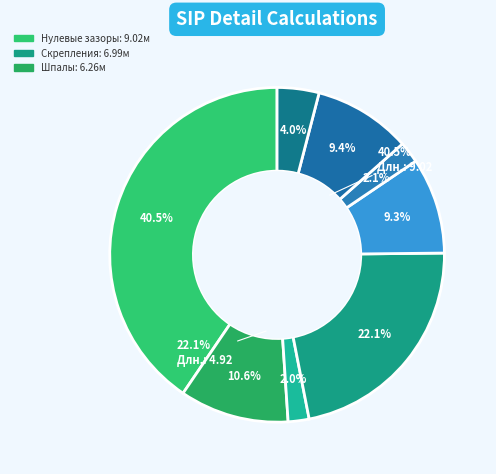

Count the number of slices in the pie.

8